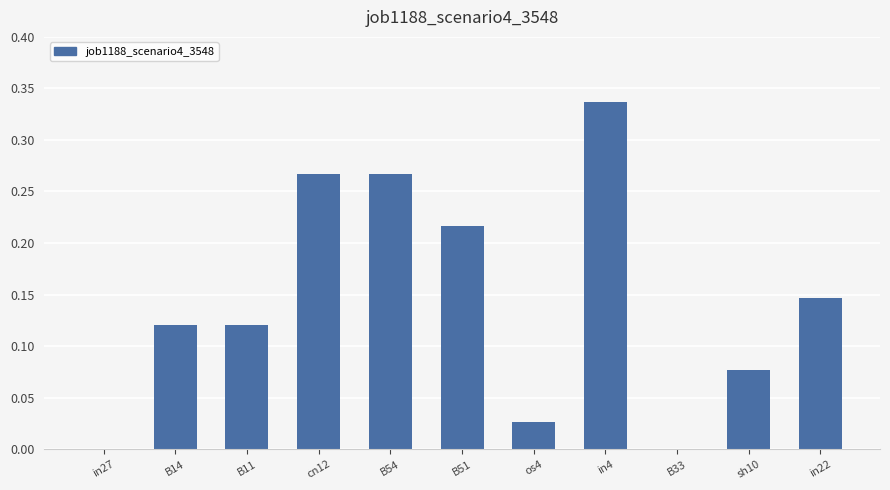

What is the sum of all values?

1.6